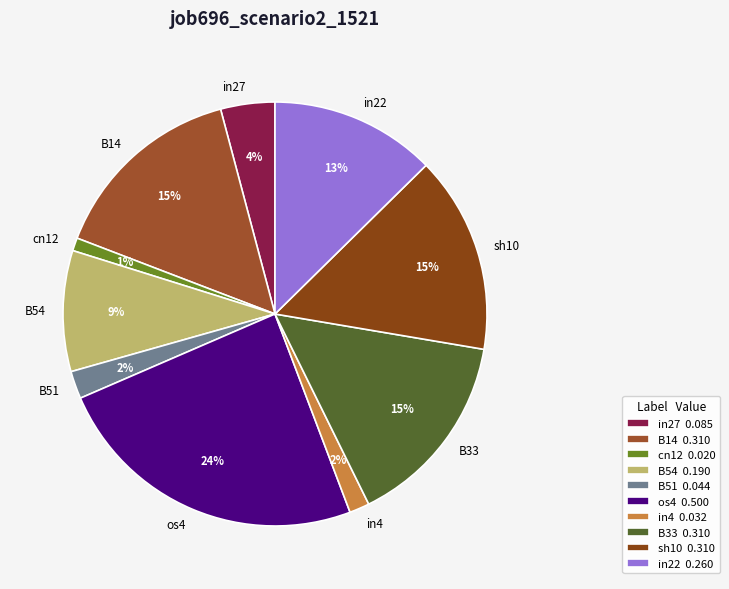

What percentage is the in4 slice, to the nearest percent?

2%